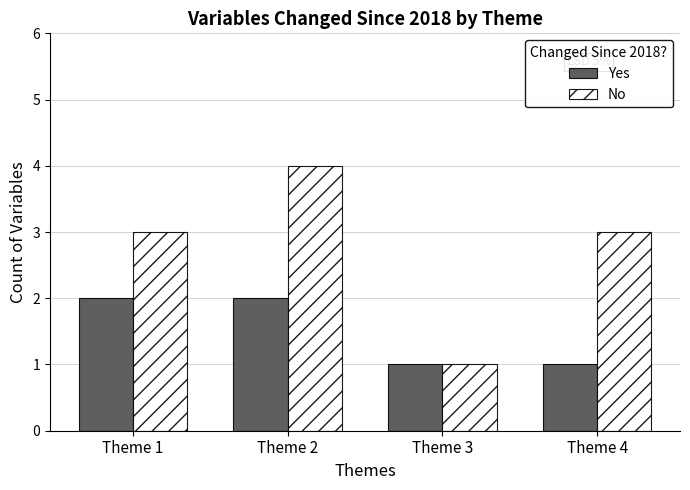

What is the greatest value displayed?

4